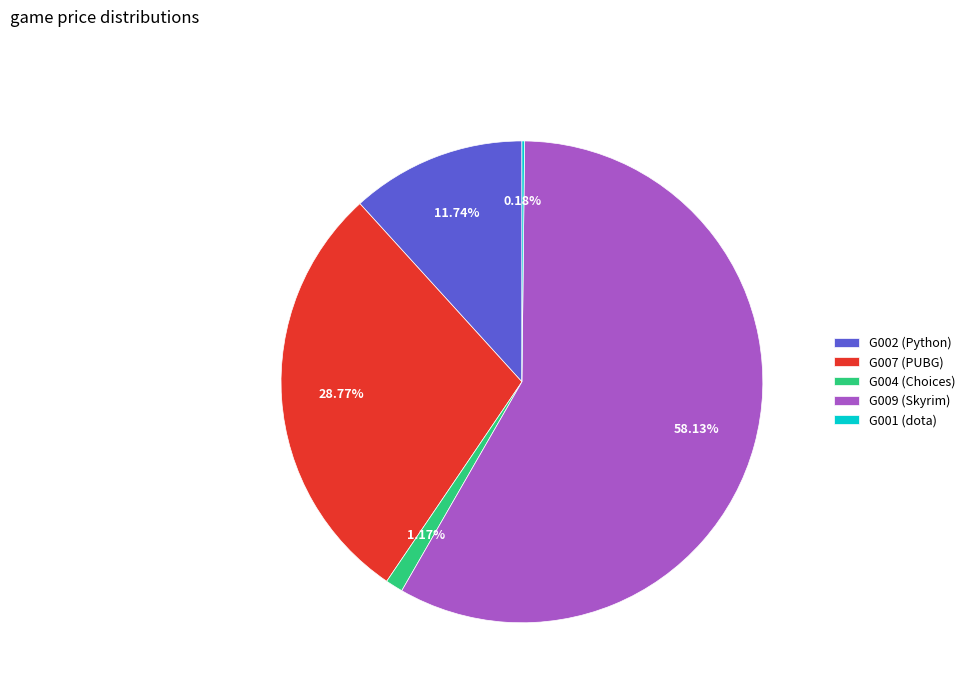

Does any single category account for the majority?

Yes